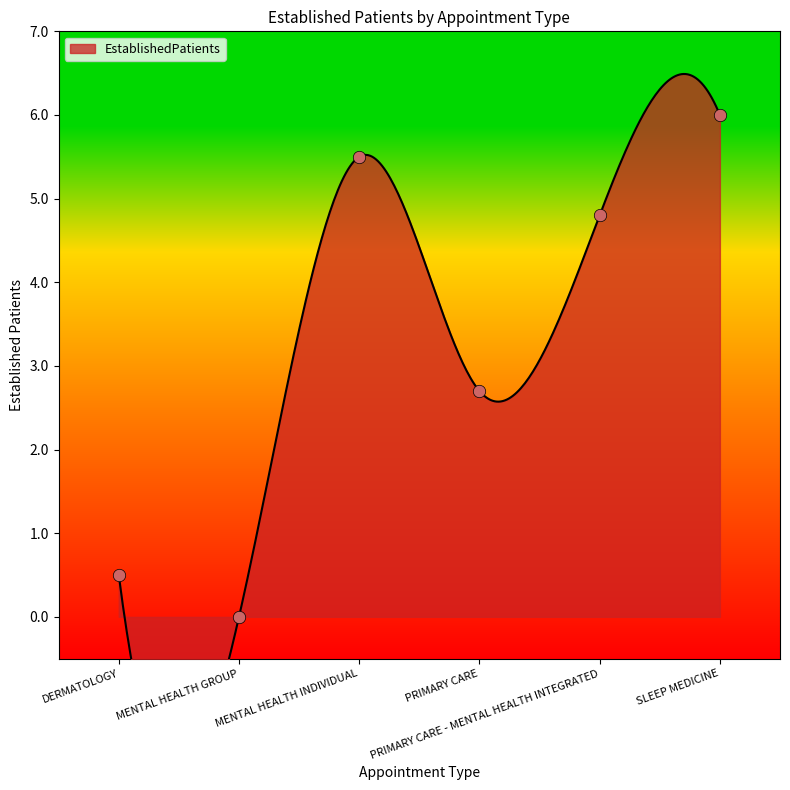

What is the change in value from DERMATOLOGY to MENTAL HEALTH GROUP?

-0.5